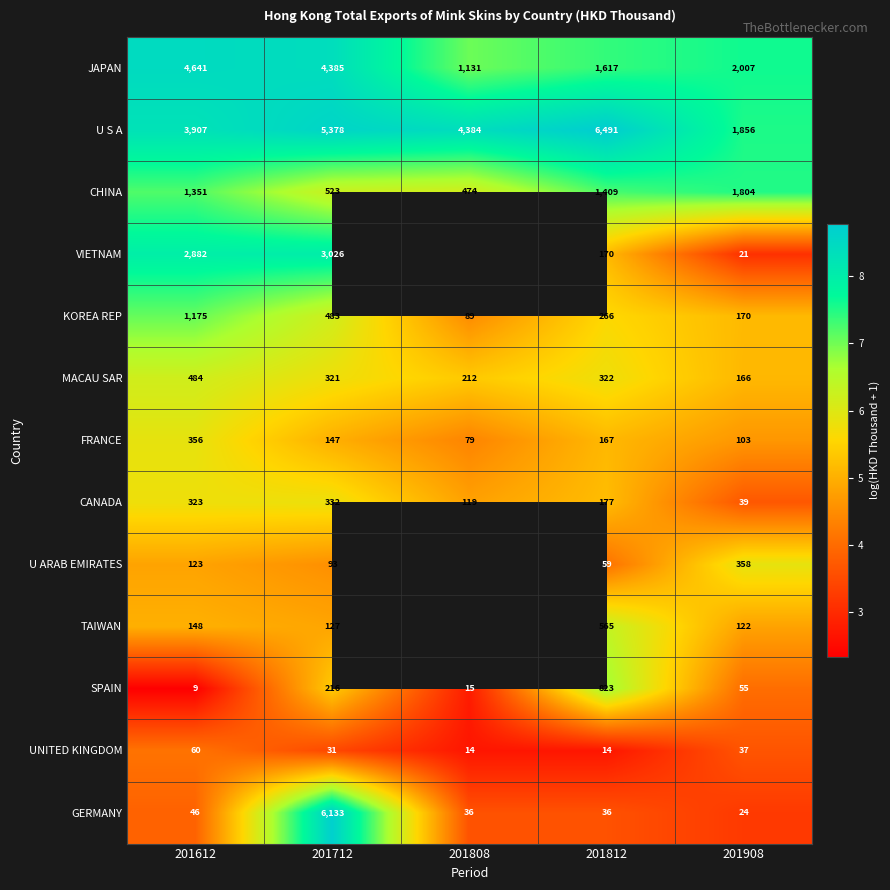

How many values in the JAPAN series are below 2007?

2